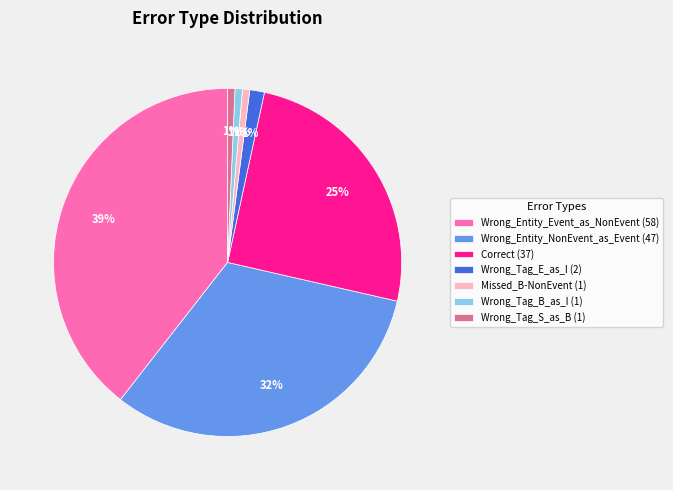

The Correct slice represents 25% of the pie. True or false?

True